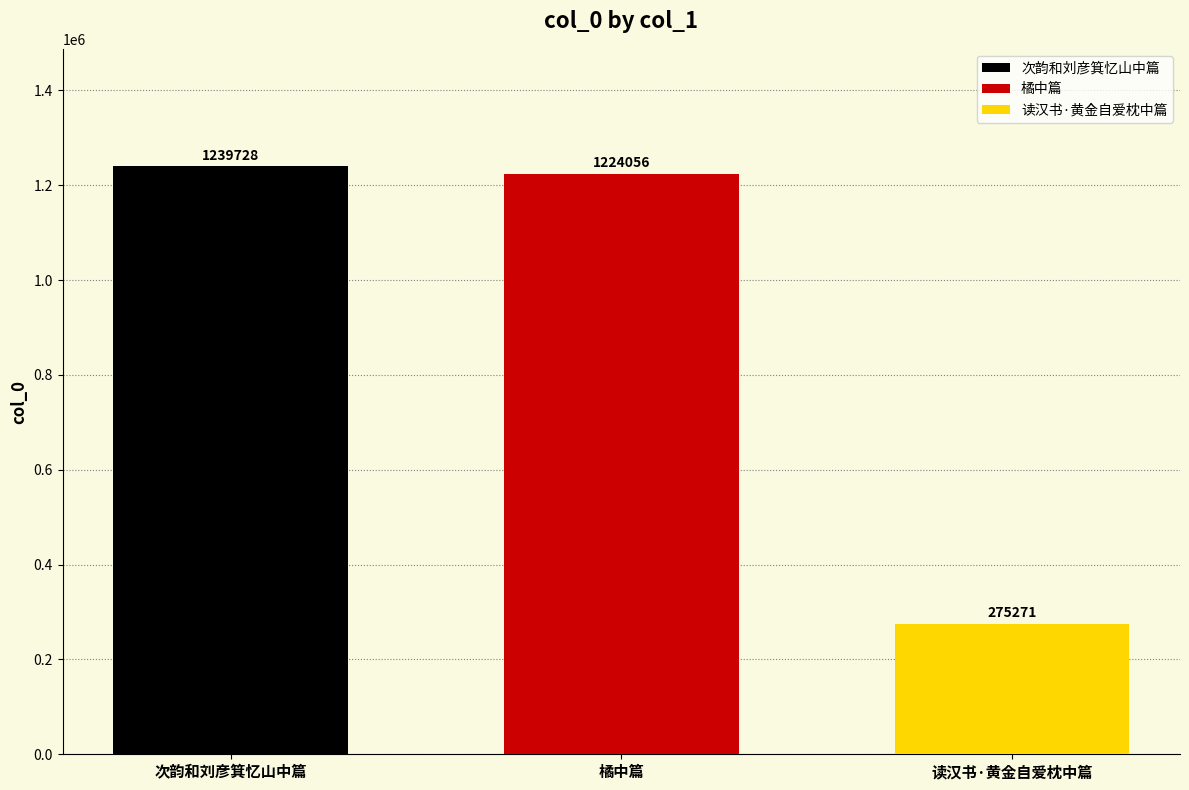

What value does the 次韵和刘彦箕忆山中篇 series have at 橘中篇?

1239728